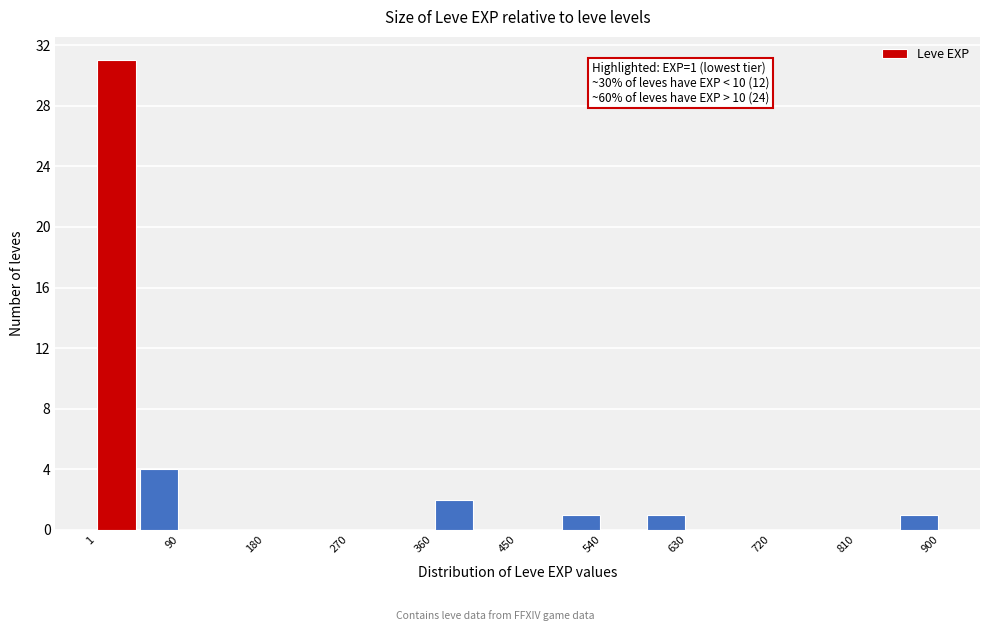

Over which range of the x-axis is the bar tallest?

0 to 50